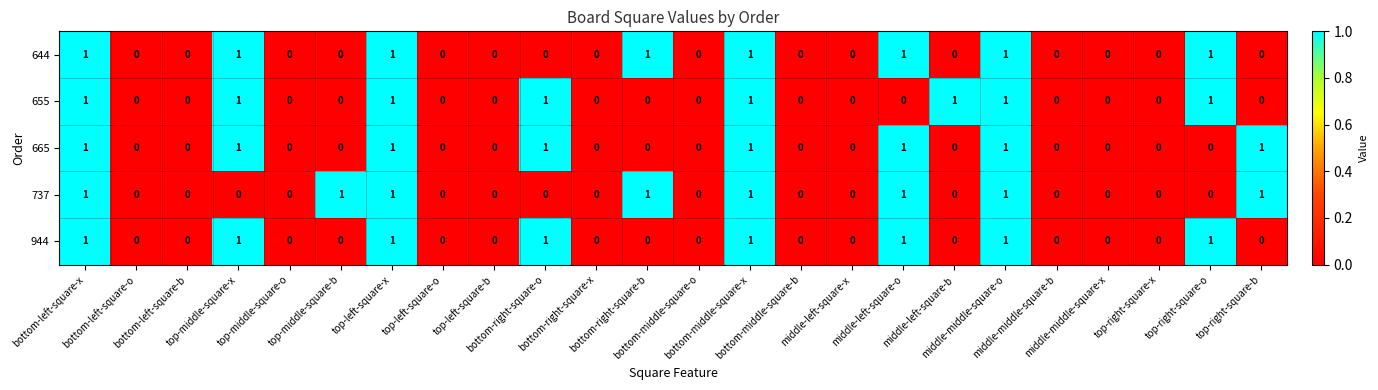

Count the 737 values in the range 0 to 1.

24